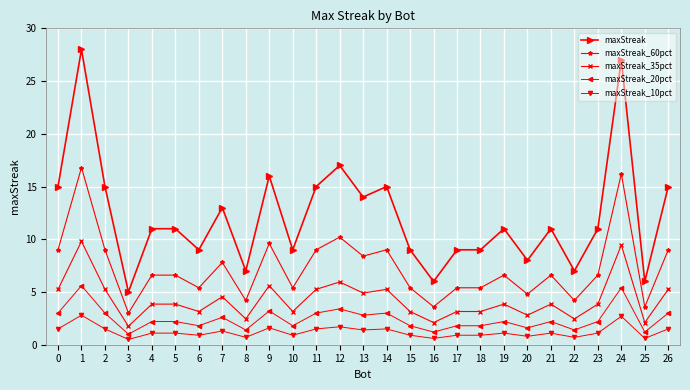

True or false: maxStreak has a value of 9.0 at 17.

True